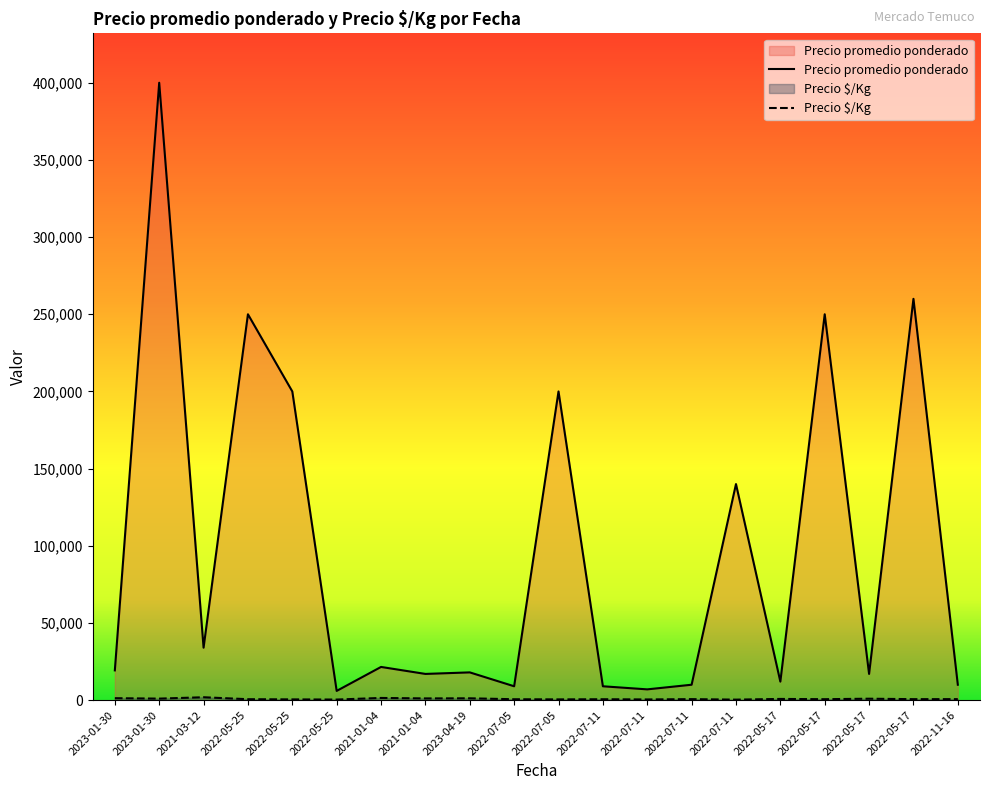

Which series has the largest total across all categories?

Precio promedio ponderado